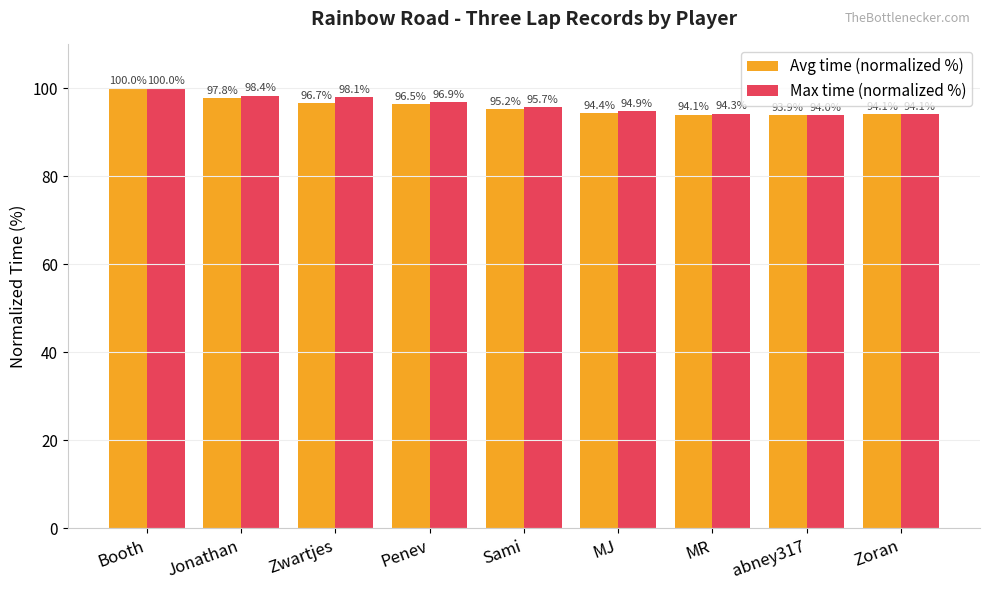

What is the minimum value for Avg time (normalized %)?

93.9